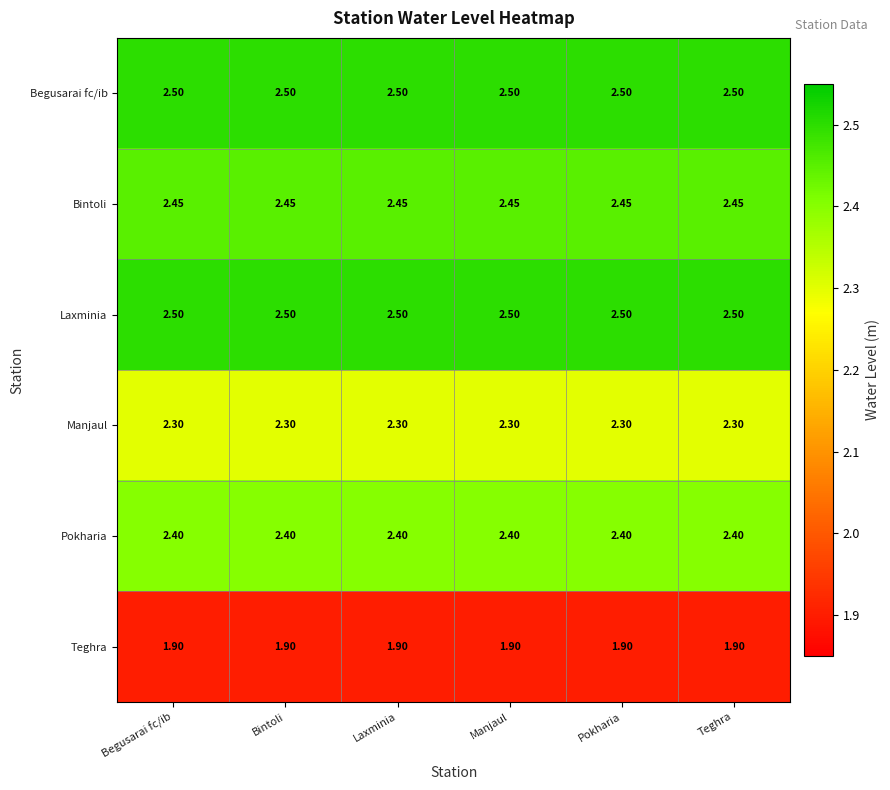

Is the value of Manjaul at Begusarai fc/ib greater than the value of Laxminia at Bintoli?

No